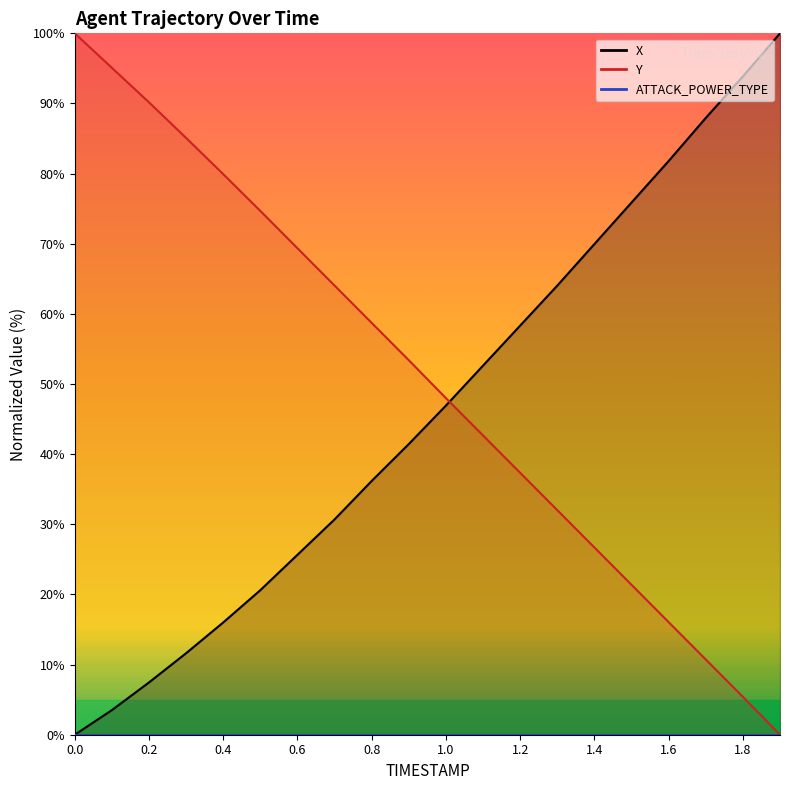

What is the average value of the Y series?

50.5